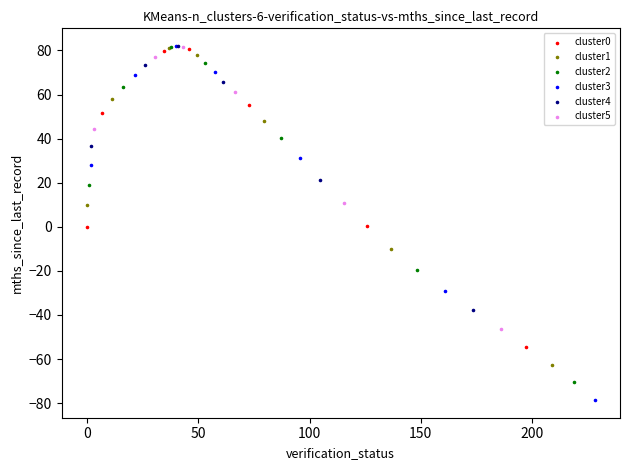

Which series reaches the minimum Y coordinate?

cluster3